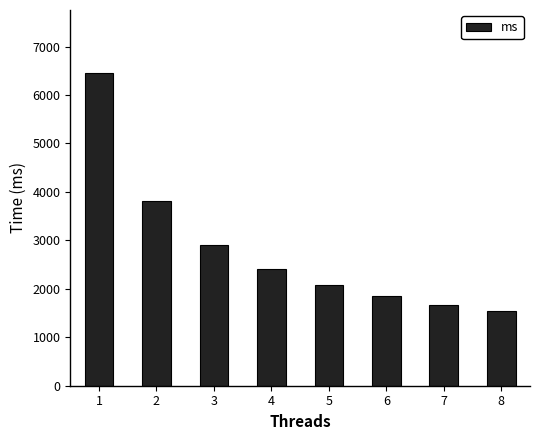

Approximately how many times larger is the value at 8 compared to 4?

0.6